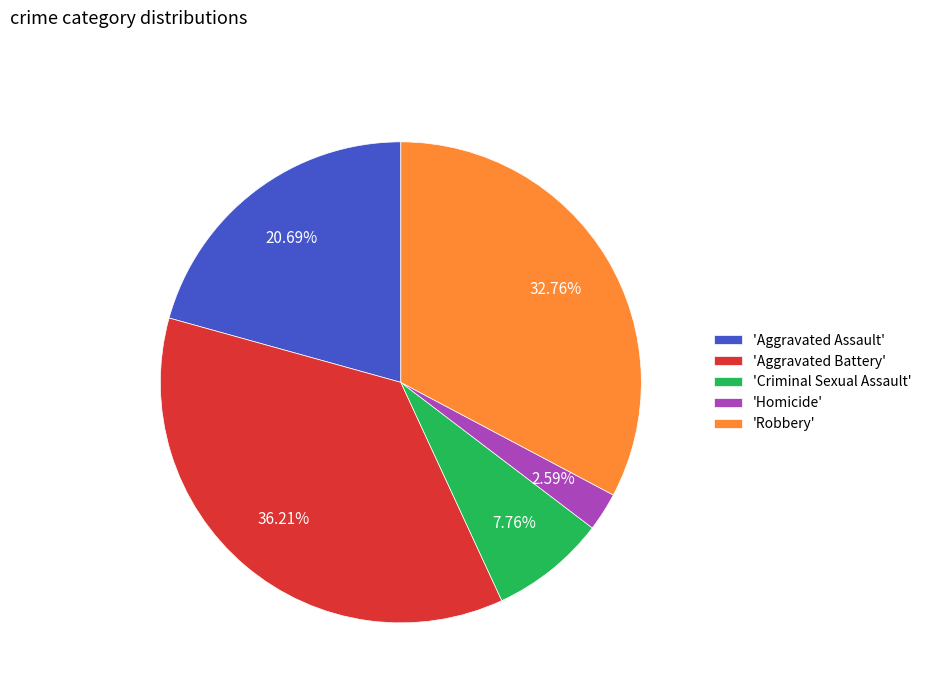

Between 'Criminal Sexual Assault' and 'Aggravated Assault', which is larger?

'Aggravated Assault'